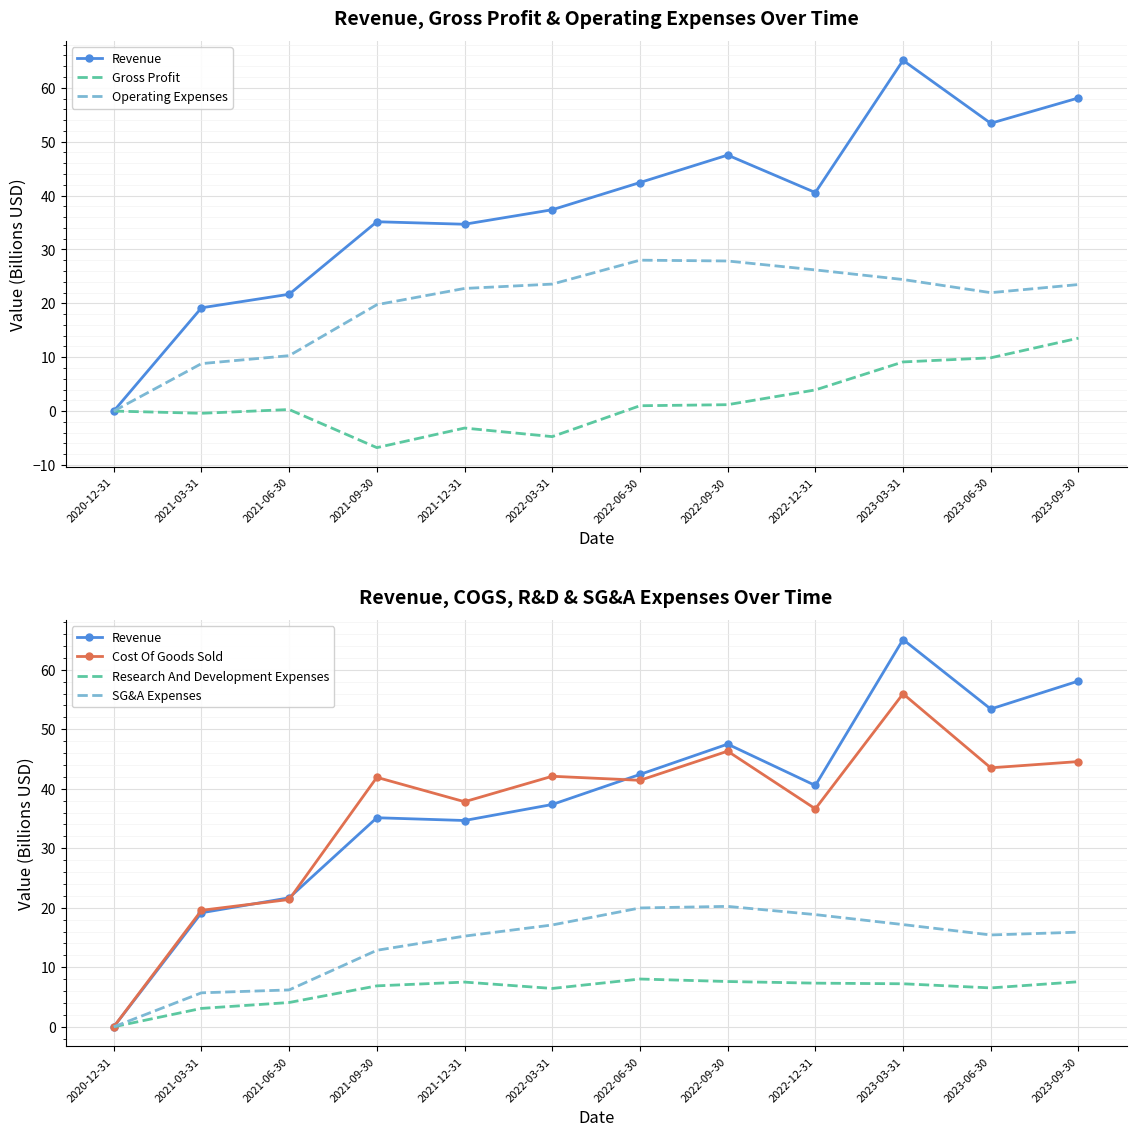

What is the sum of the Revenue values at 2023-03-31 and 2022-09-30?

112.6